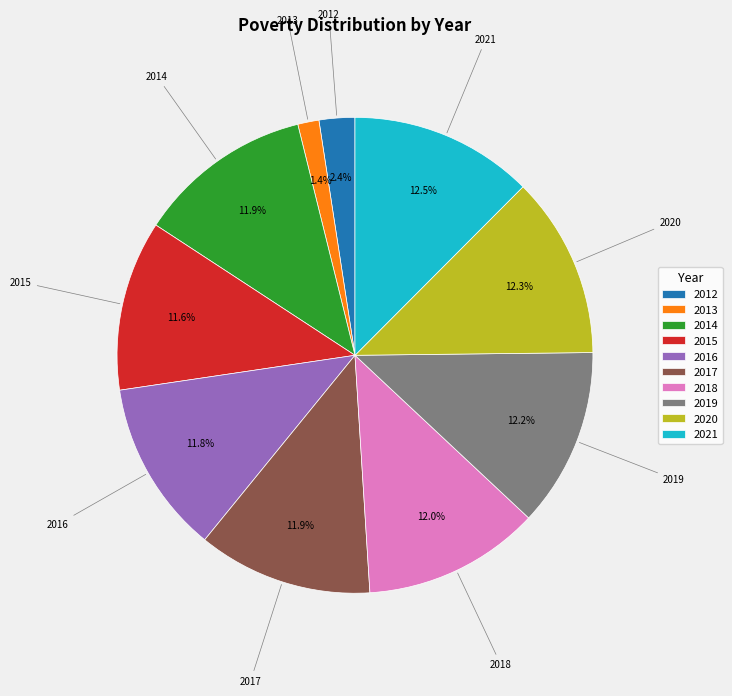

To the nearest percent, what percentage of the pie is 2014?

12%